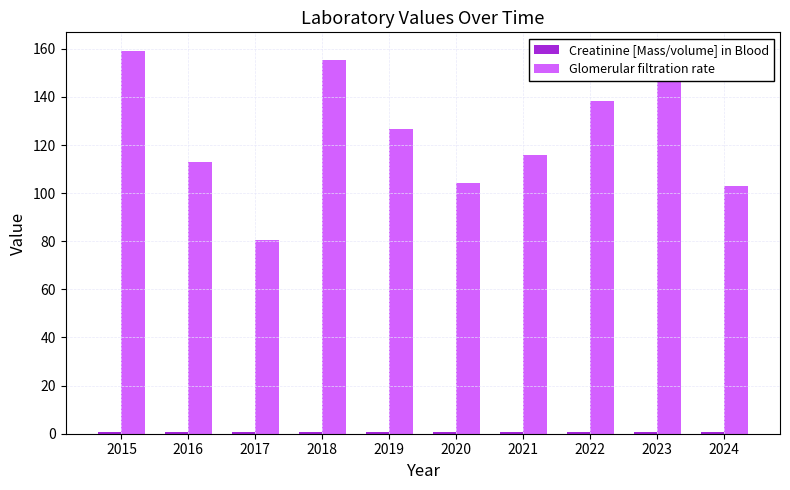

The Glomerular filtration rate series shows 112.0 at 2017. True or false?

False